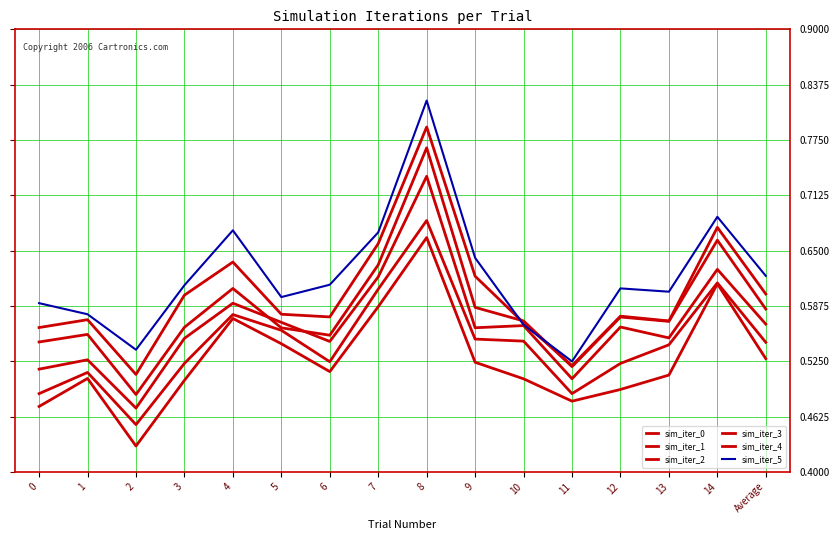

At how many categories does at least one series exceed 0?

16